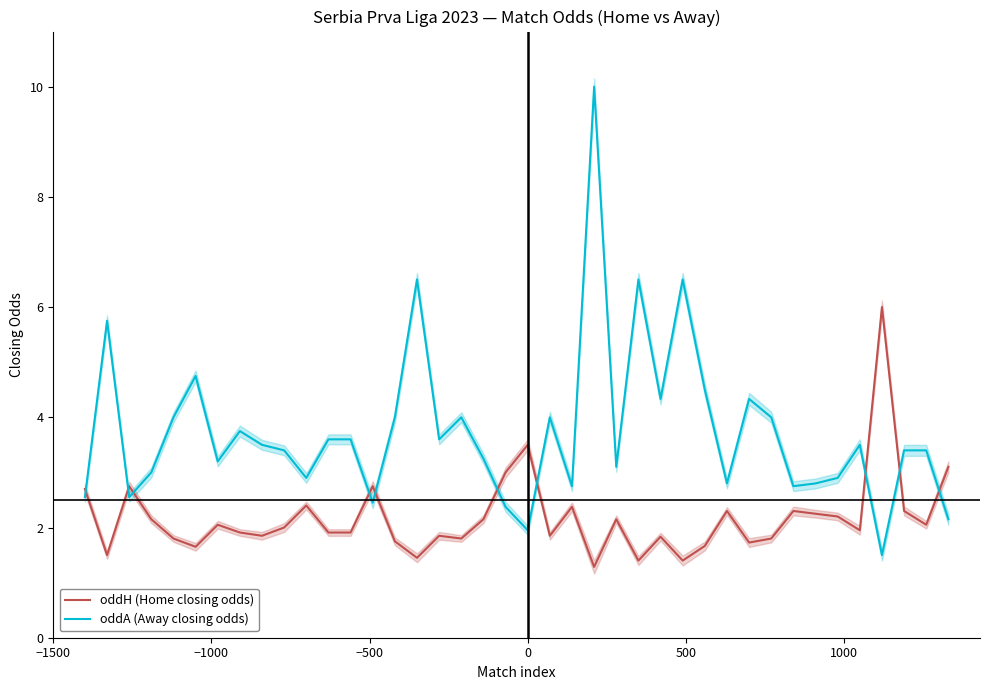

How many lines are shown in the chart?

2